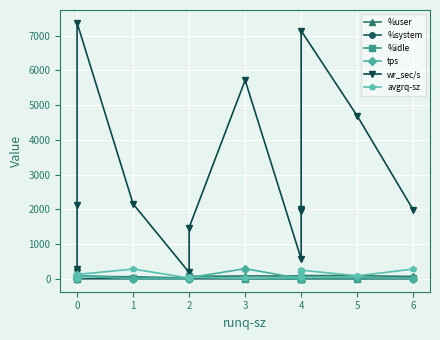

What is the greatest value displayed?

7366.4